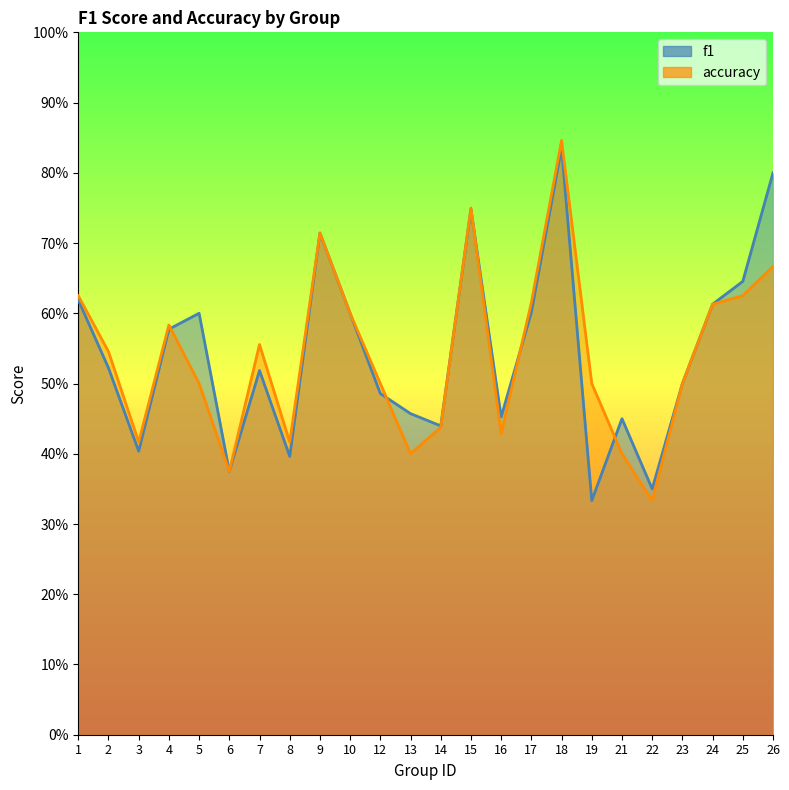

Is it true that f1 equals 0.3 at 15?

False